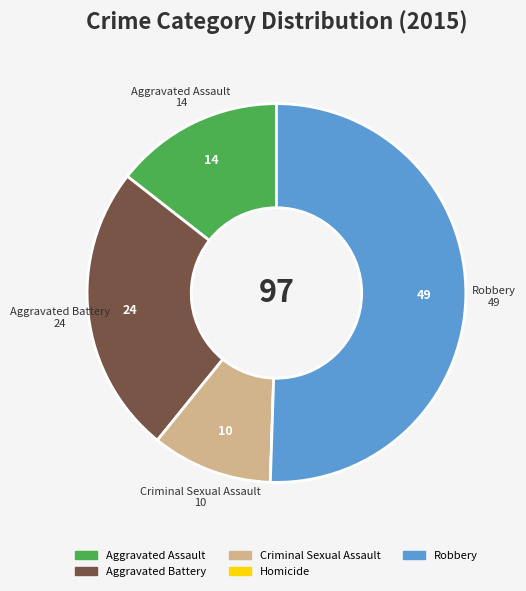

What is the ratio of the value at Robbery to the value at Aggravated Assault?

3.5